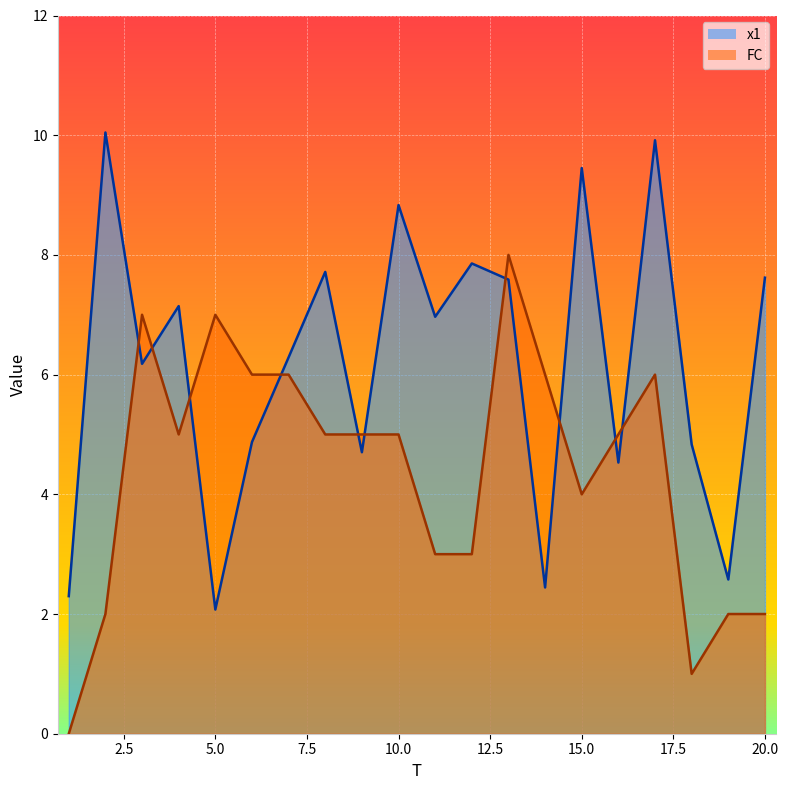

At which category does FC reach its first local valley?

4